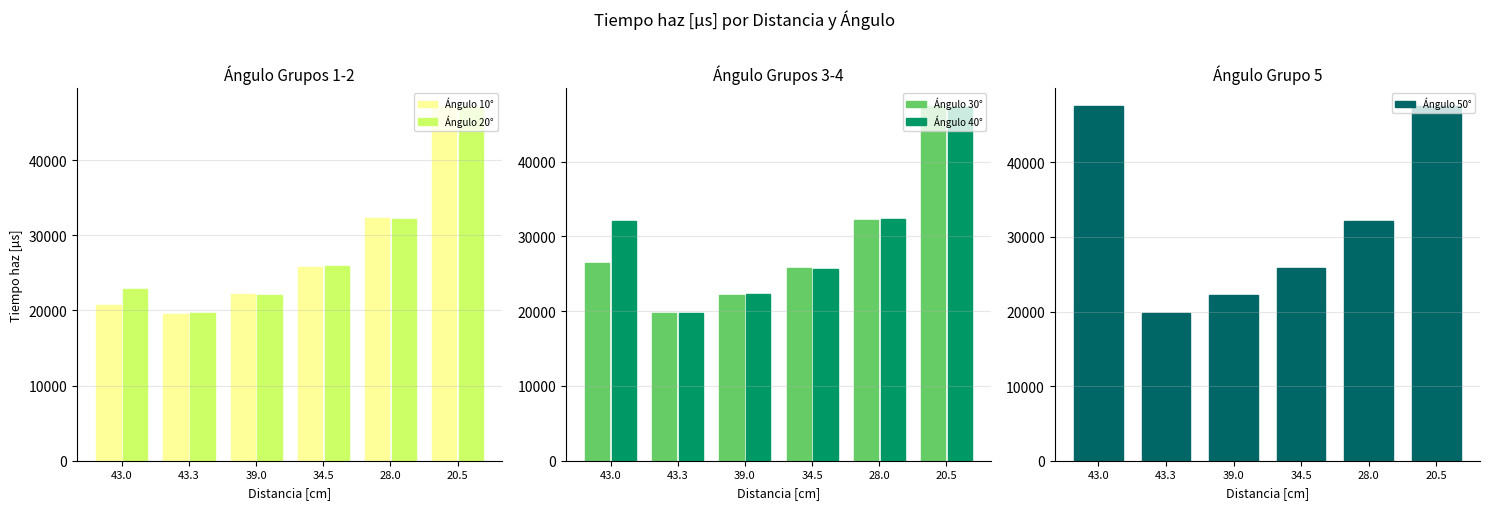

True or false: Ángulo 20° has a value of 47118 at 20.5.

True